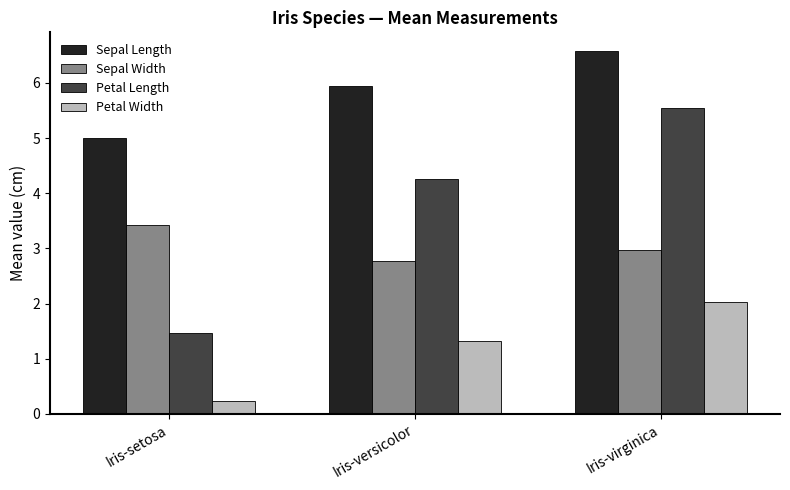

At which label does Petal Length reach its minimum?

Iris-setosa